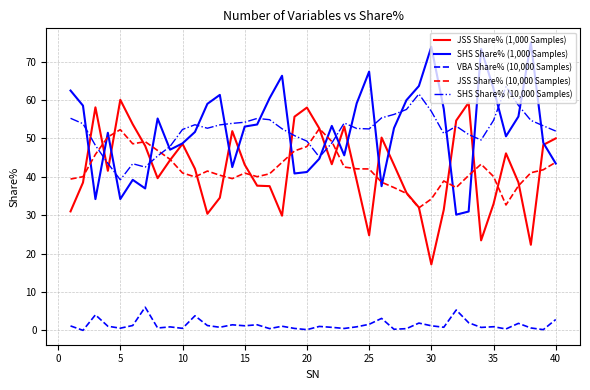

After their last crossing, which series has the higher values: JSS Share% (1,000 Samples) or SHS Share% (10,000 Samples)?

SHS Share% (10,000 Samples)